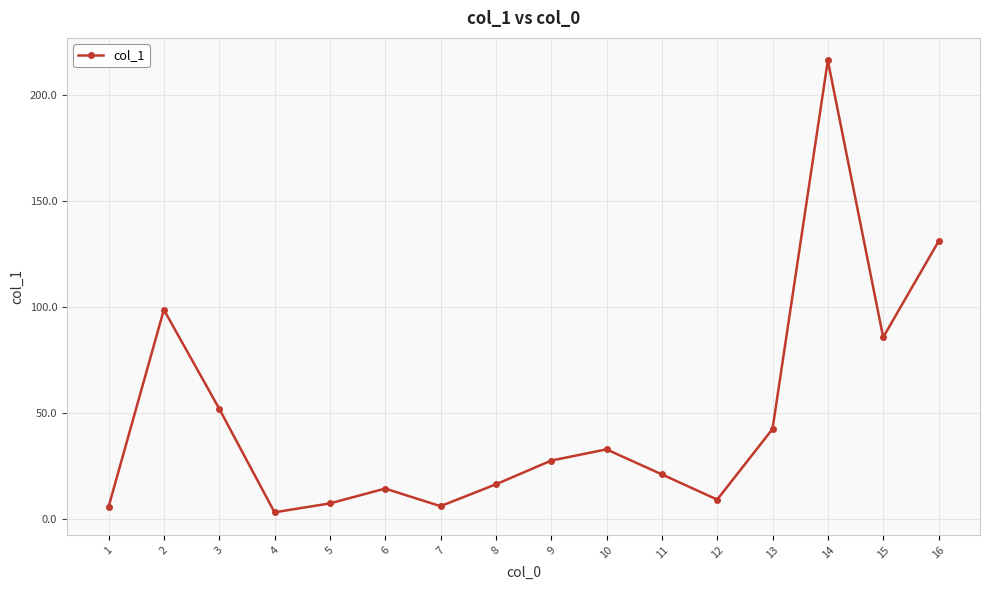

At which label is the value closest to 109?

2